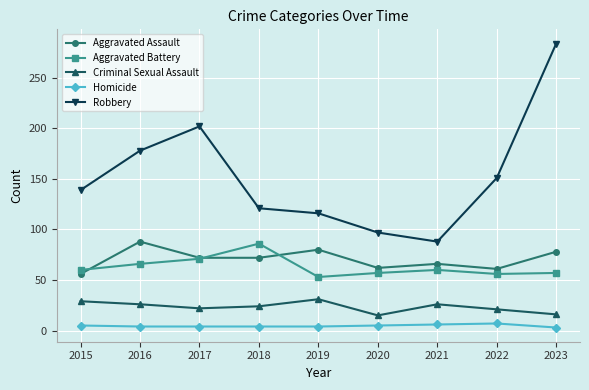

At which category does Robbery reach its first local peak?

2017